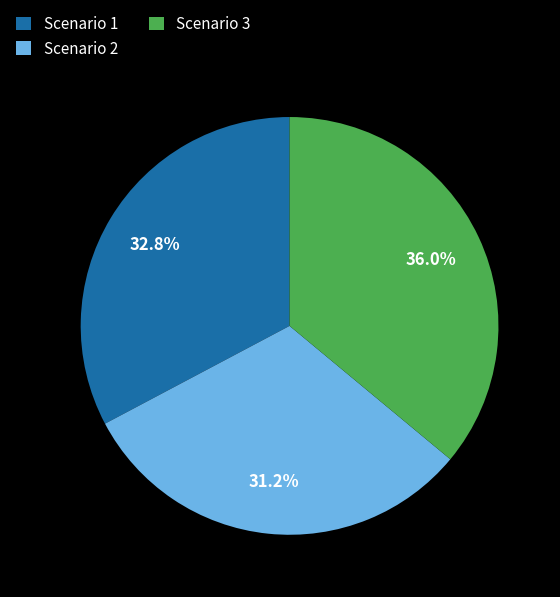

To the nearest percent, what percentage of the pie is Scenario 2?

31%